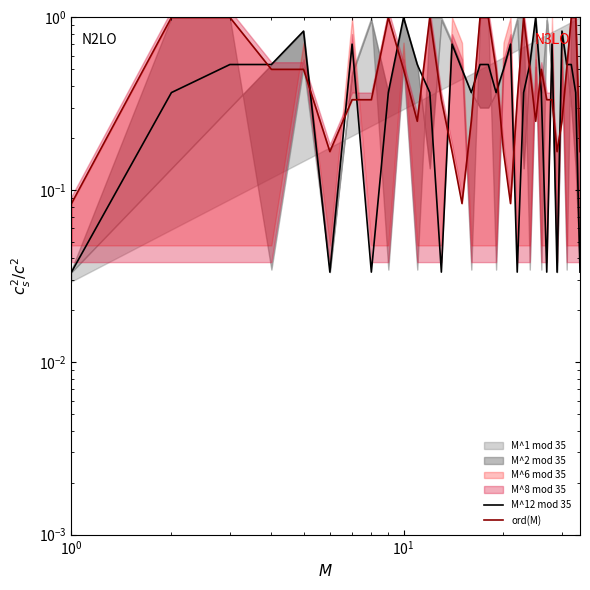

Which series has the largest range (max minus min)?

M^12 mod 35